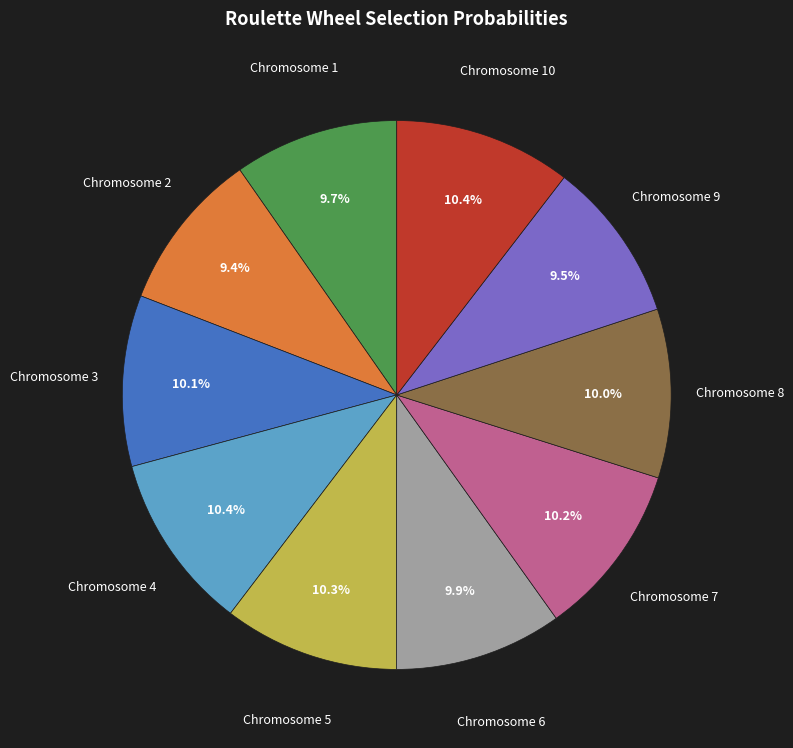

How much of the chart is everything except Chromosome 8?

90.0%